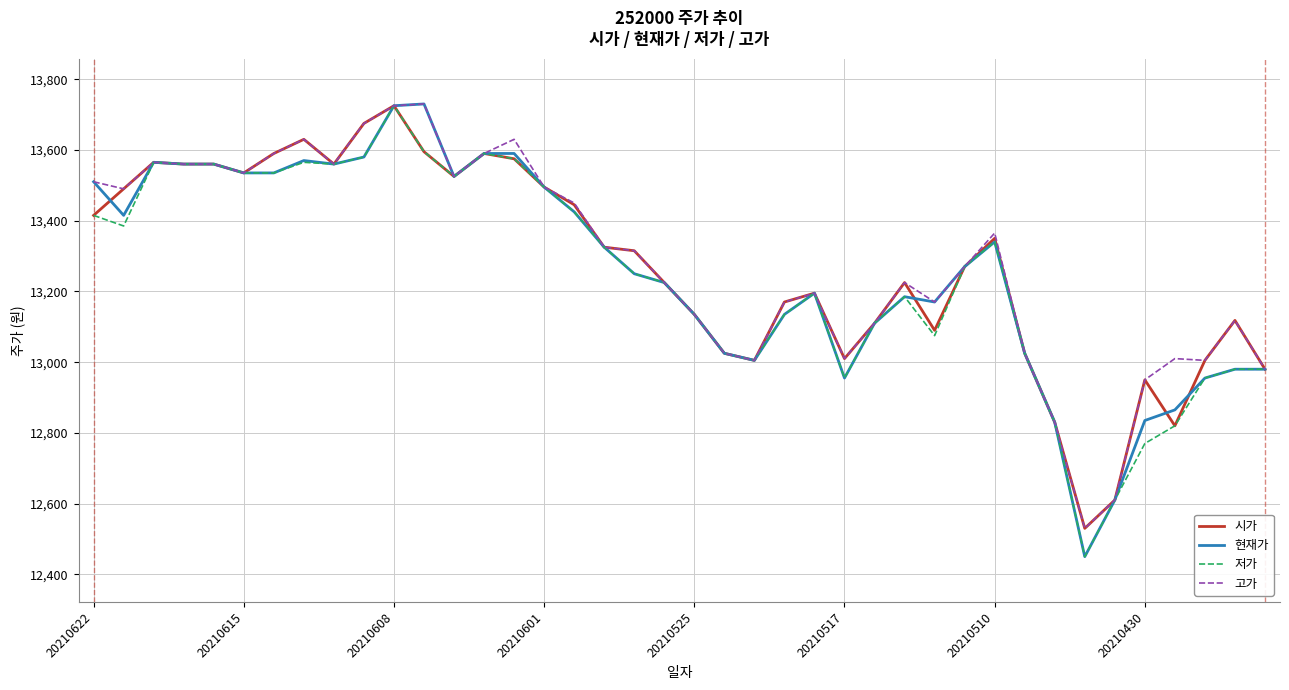

What is the lowest value of the 현재가 series?

12450